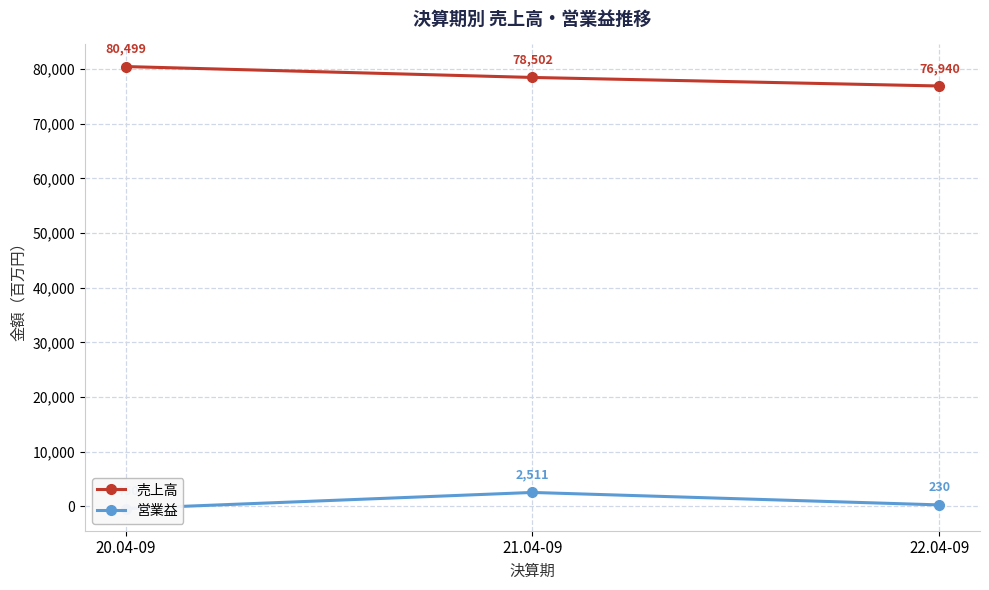

Reading left to right, extract all data points from this chart.

売上高: 20.04-09=80499	21.04-09=78502	22.04-09=76940
営業益: 20.04-09=-450	21.04-09=2511	22.04-09=230